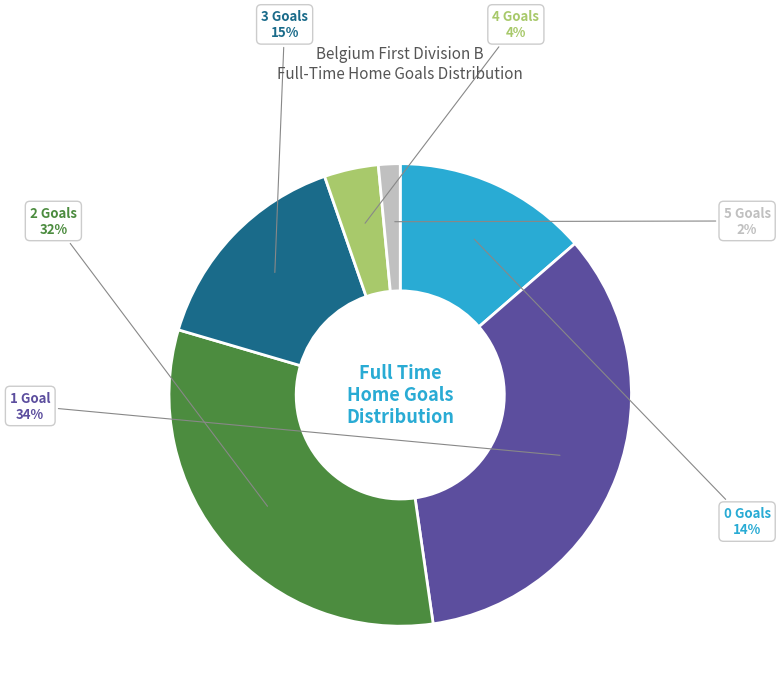

True or false: 2 Goals accounts for 26% of the total.

False